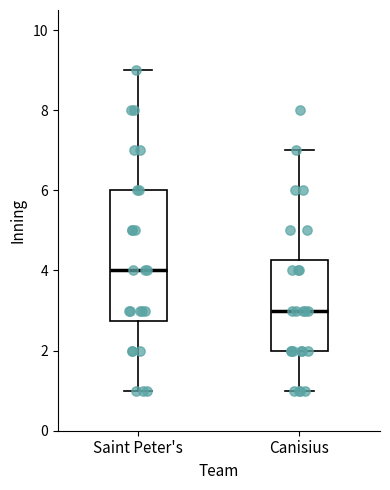

Where does the upper whisker of the box for Canisius end on the y-axis? The values are not printed on the chart, so give them approximately, as read against the axis.

7.0